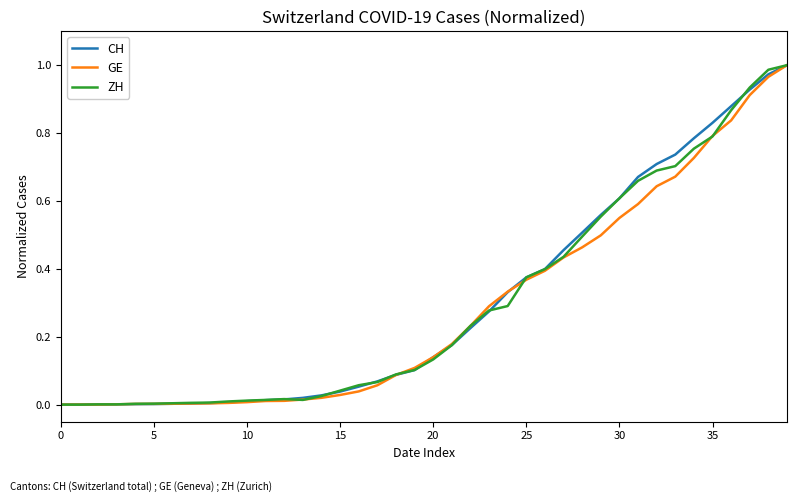

At how many categories does at least one series exceed 0?

39